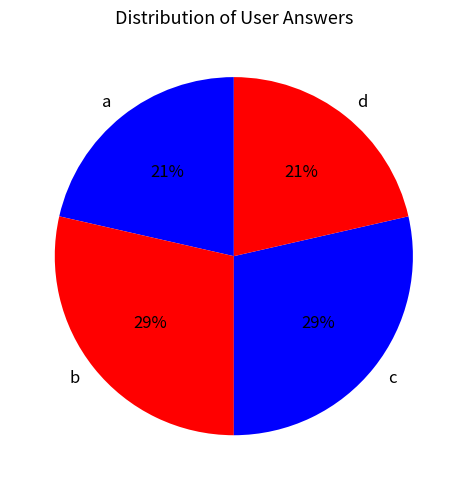

Which has a higher value, c or d?

c